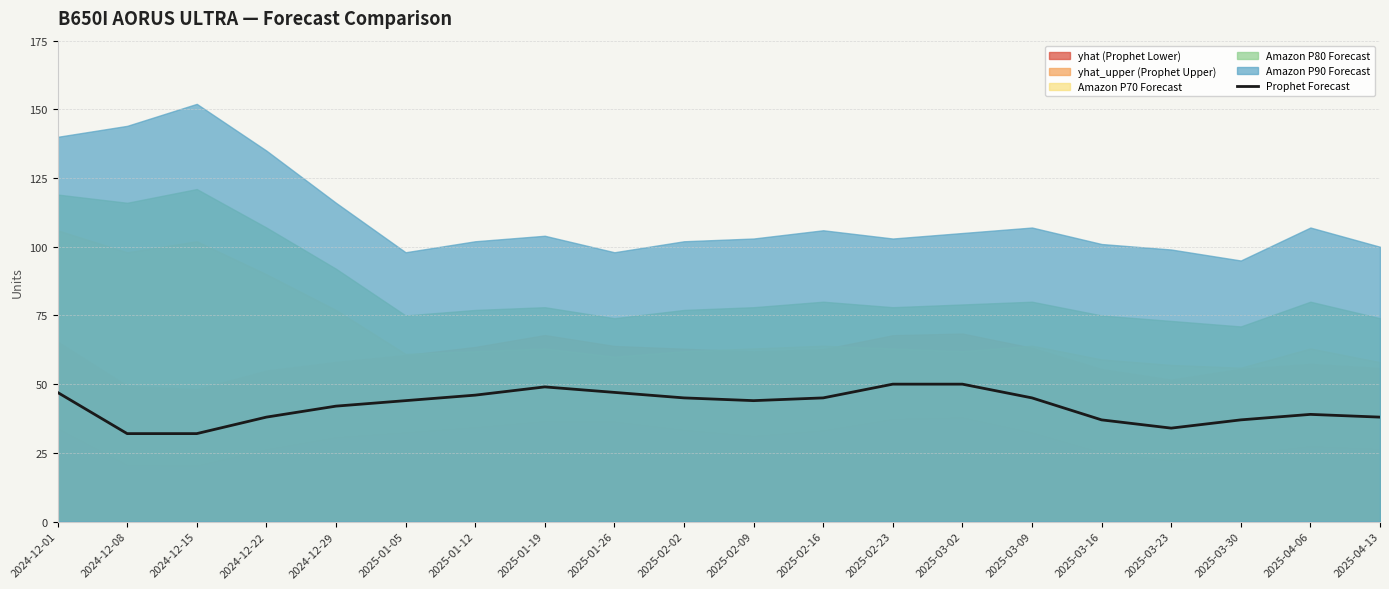

What is the change in value from 2025-02-02 to 2025-02-23?

+5